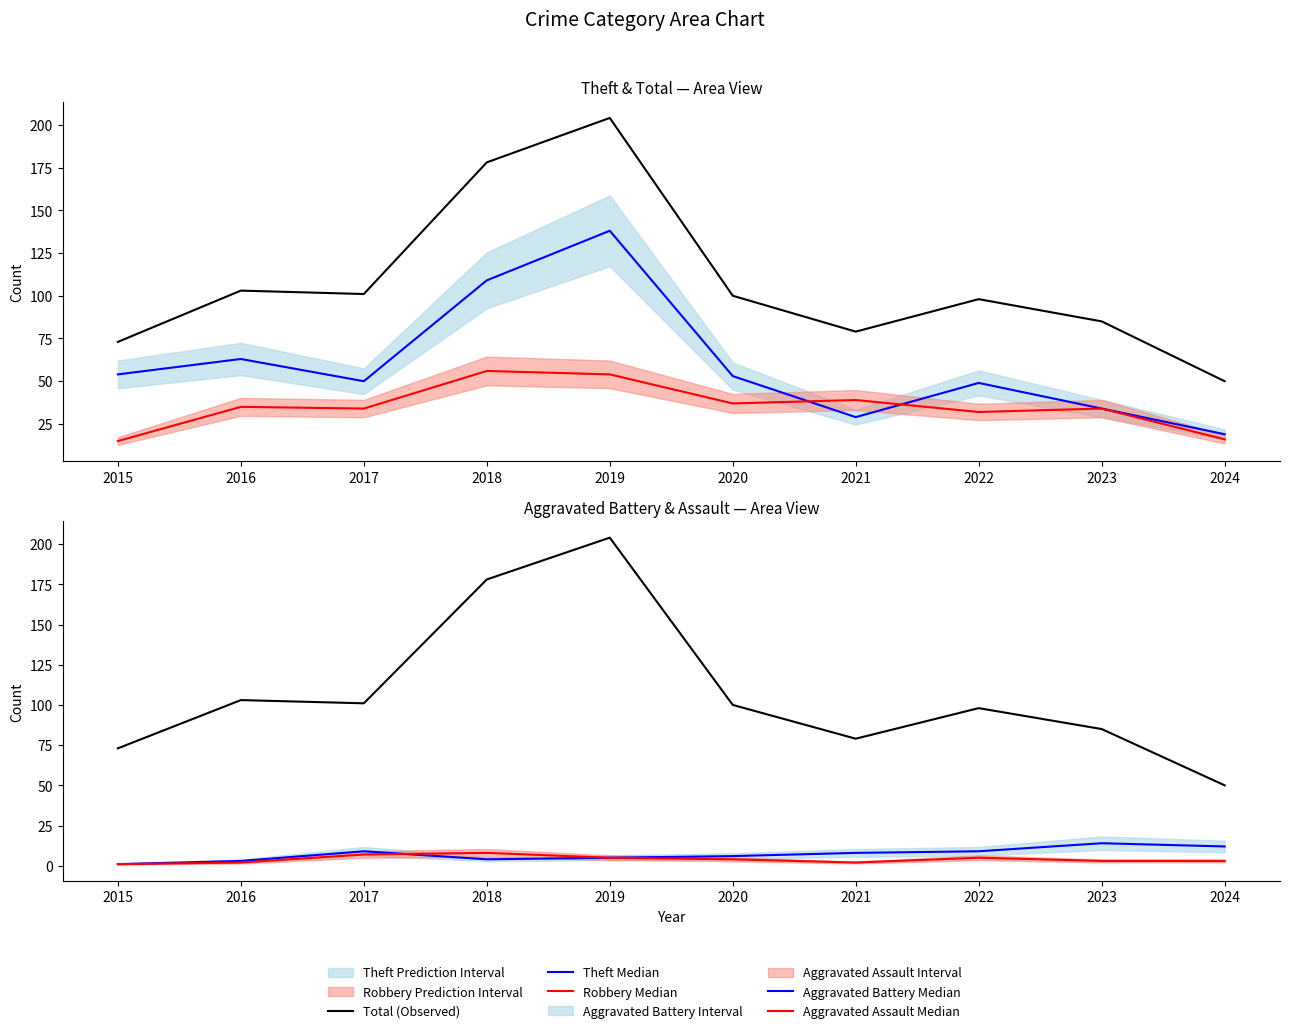

True or false: Aggravated Assault Median and Total (Observed) intersect in this chart.

False